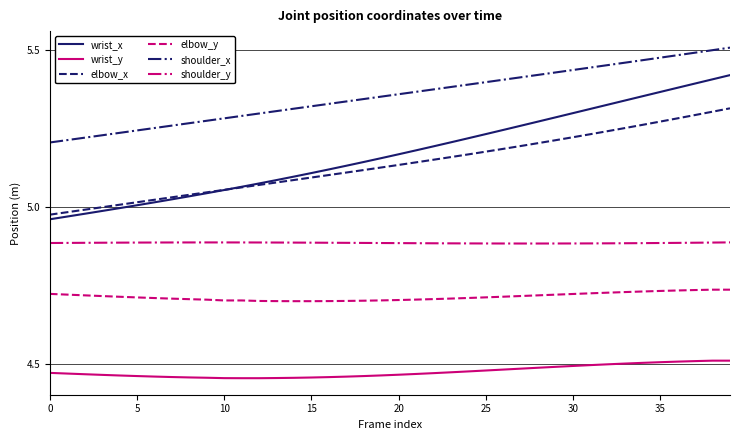

Which series has the largest total across all categories?

shoulder_x